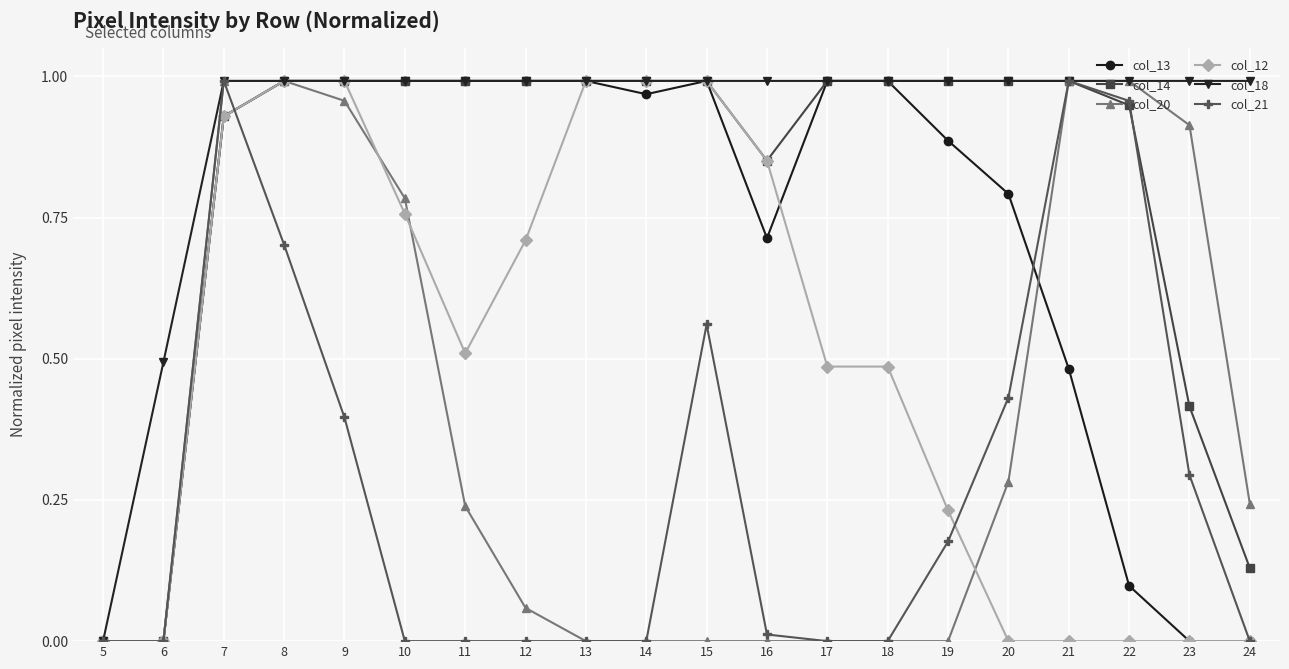

Is it true that col_20 equals -0.6 at 17?

False